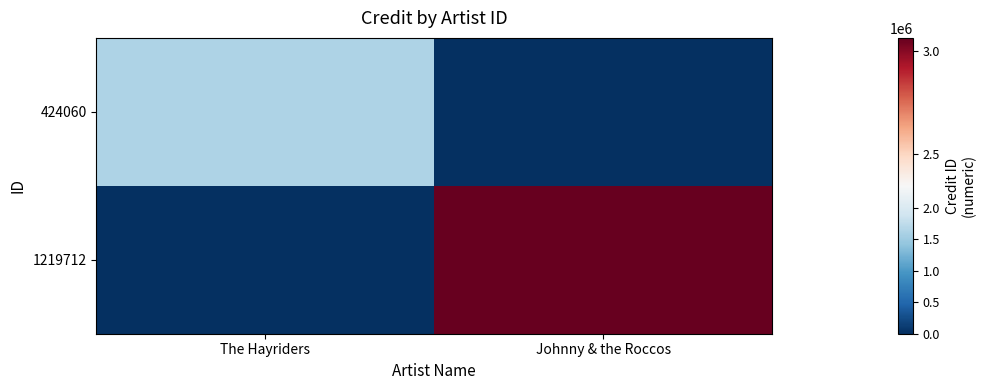

How many data points does each series have?

2